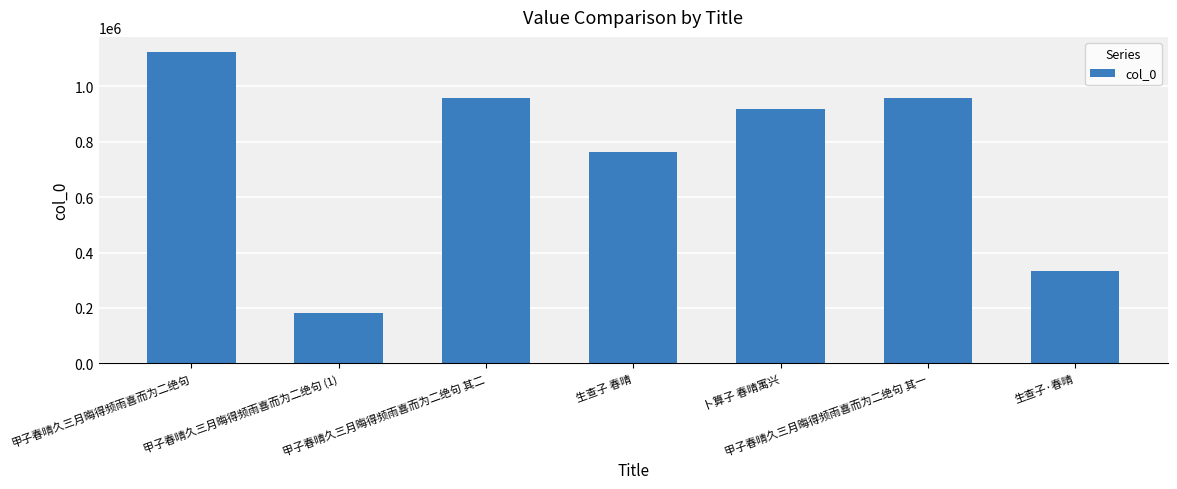

What is the label of the 7th bar from the left?

生查子·春晴